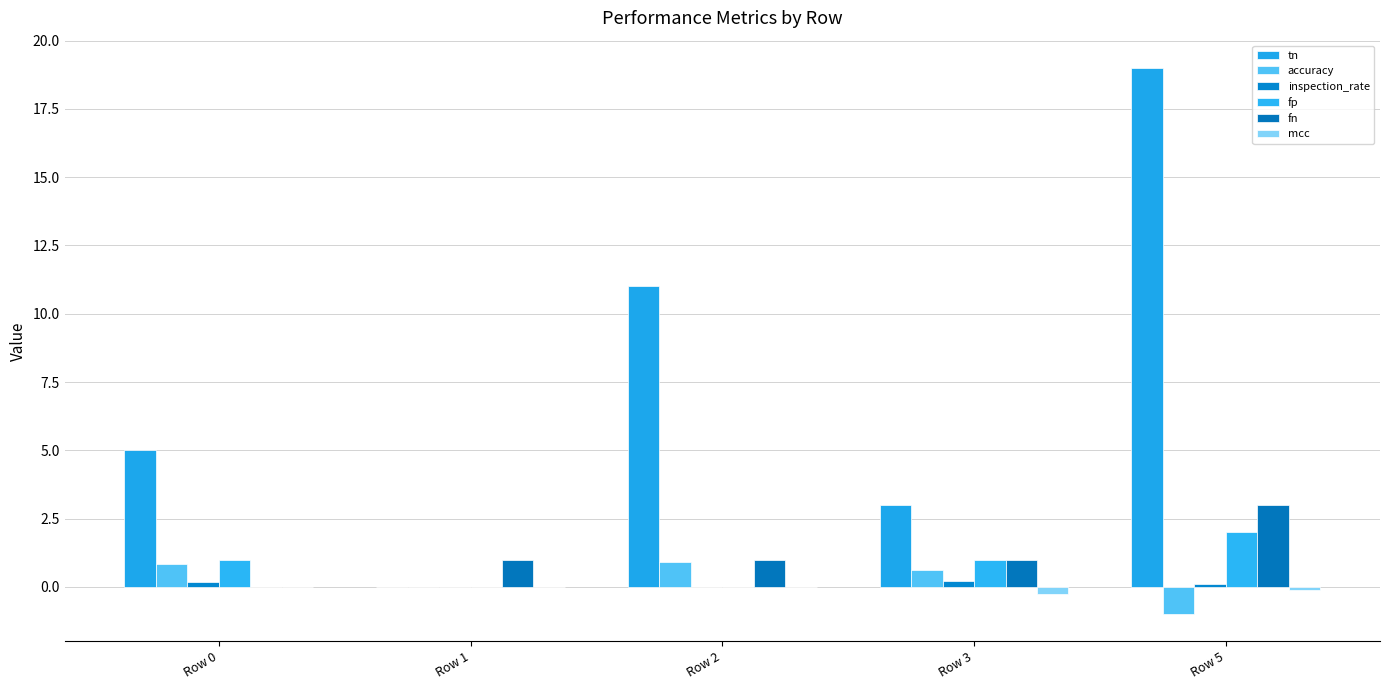

The fn series shows 3.0 at Row 5. True or false?

True